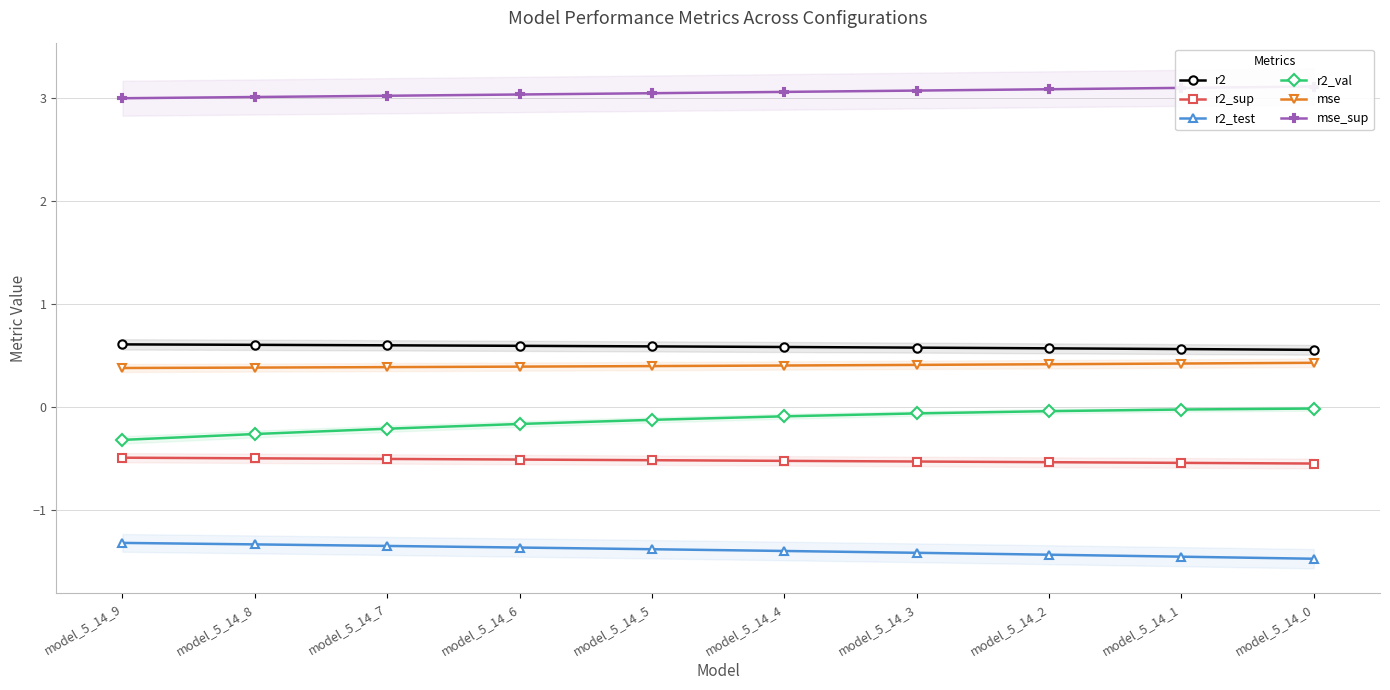

Is this an area chart (filled region under the line)?

No